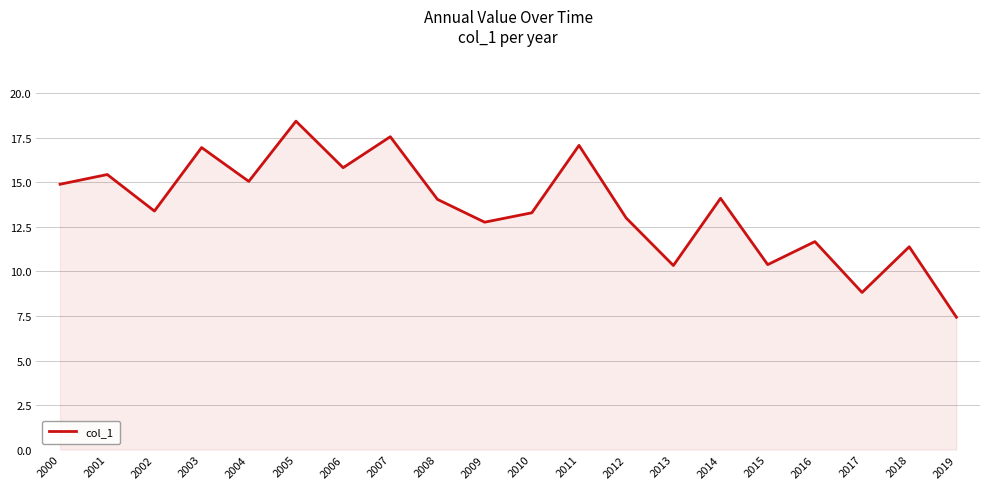

Where is the first local maximum?

2001